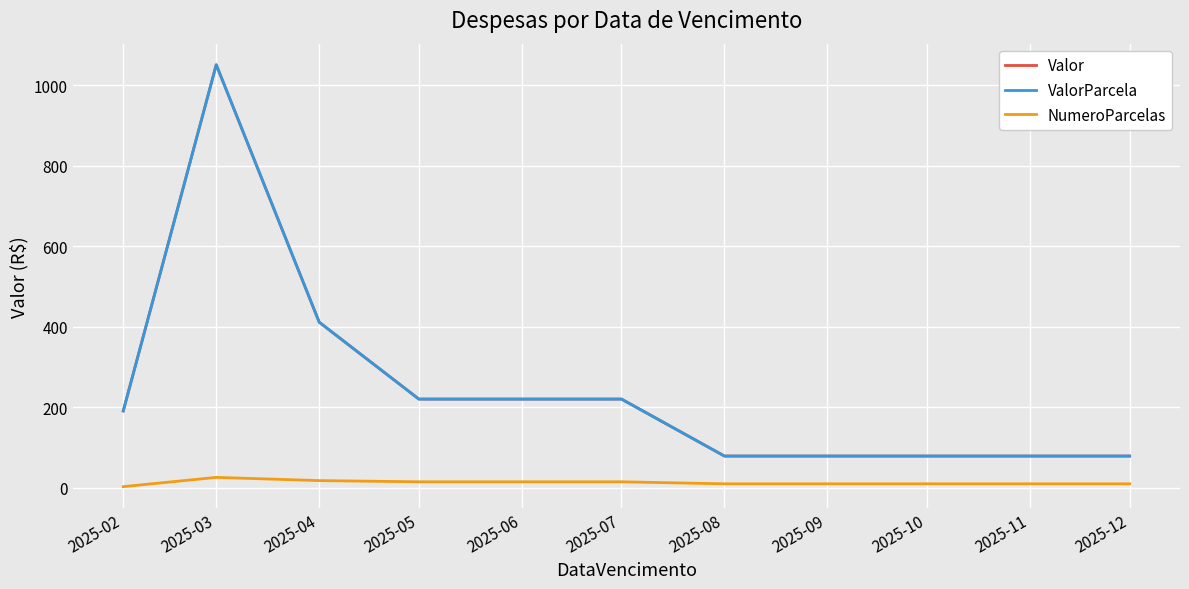

Does the chart have visible grid lines?

Yes